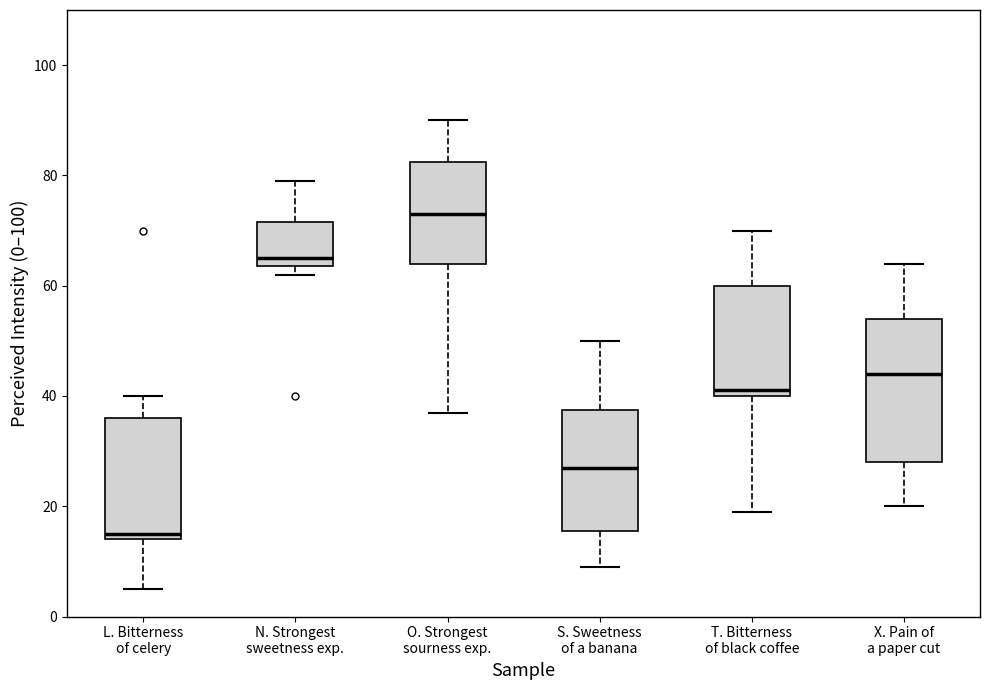

Reading left to right, transcribe this box plot: for each box, give where its median line is, the range the box spans, and where its two whiskers end, as read against the y-axis. The values are not printed on the chart, so give them approximately, as read against the axis.

L. Bitterness of celery: median 16, box 14 to 36, whiskers 6 to 40
N. Strongest sweetness exp.: median 66, box 64 to 72, whiskers 62 to 80
O. Strongest sourness exp.: median 74, box 64 to 82, whiskers 38 to 90
S. Sweetness of a banana: median 28, box 16 to 38, whiskers 10 to 50
T. Bitterness of black coffee: median 42, box 40 to 60, whiskers 20 to 70
X. Pain of a paper cut: median 44, box 28 to 54, whiskers 20 to 64